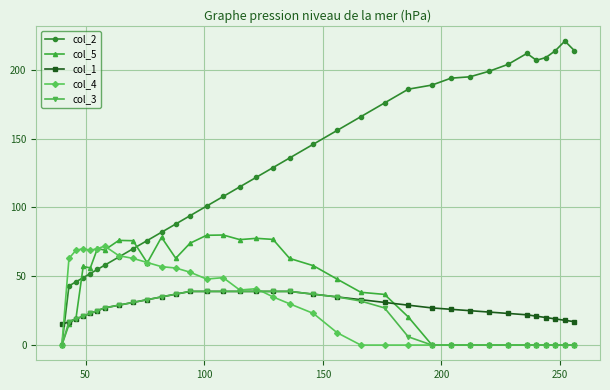

Which series has the largest total across all categories?

col_2